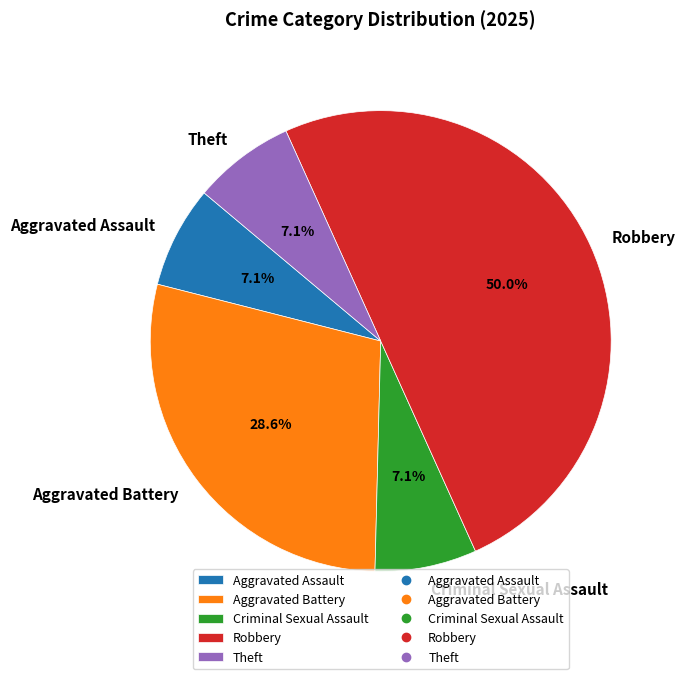

Which slice is the largest?

Robbery